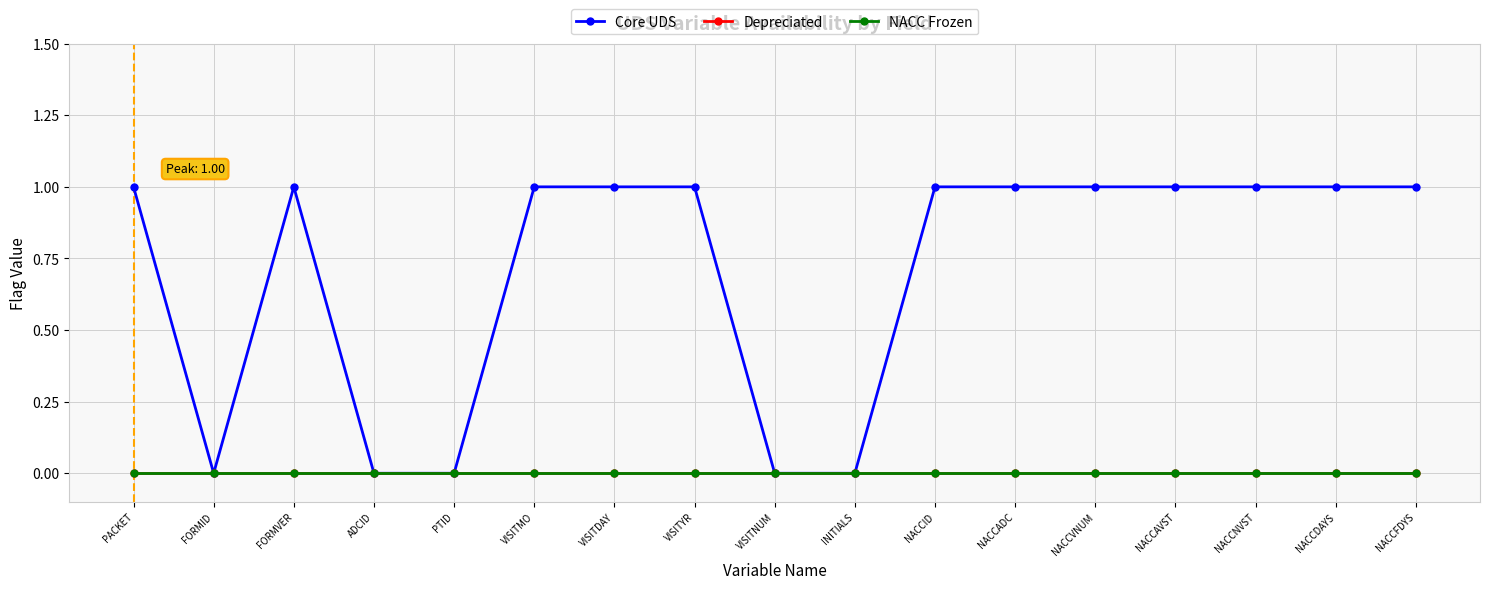

What is the average value of the Core UDS series?

1